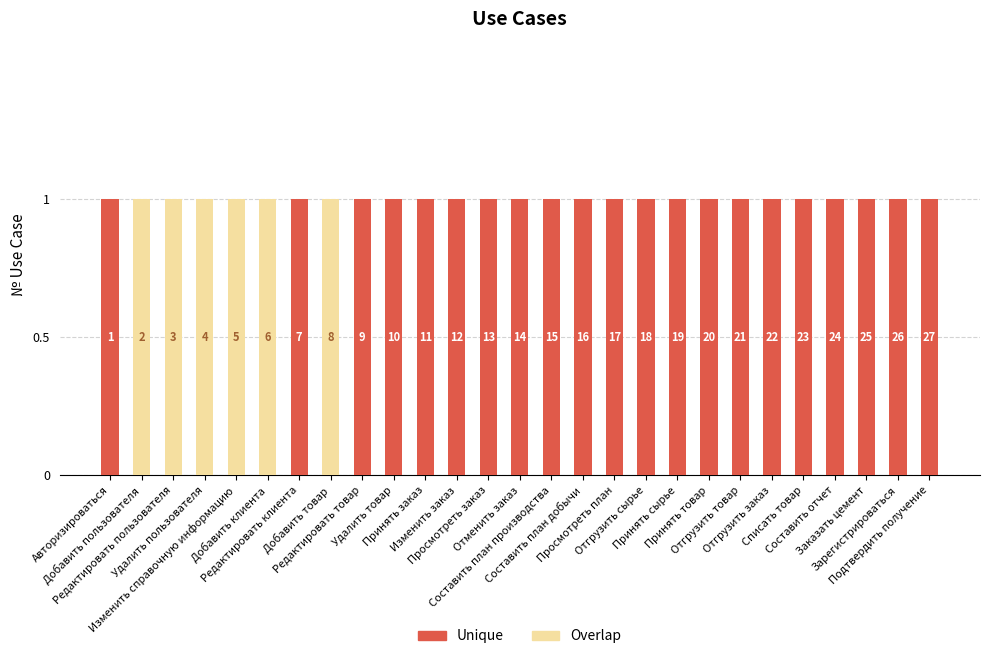

Are the bars horizontal?

No